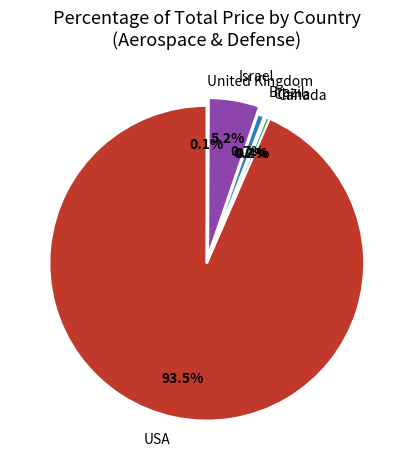

The Brazil slice represents 1% of the pie. True or false?

True